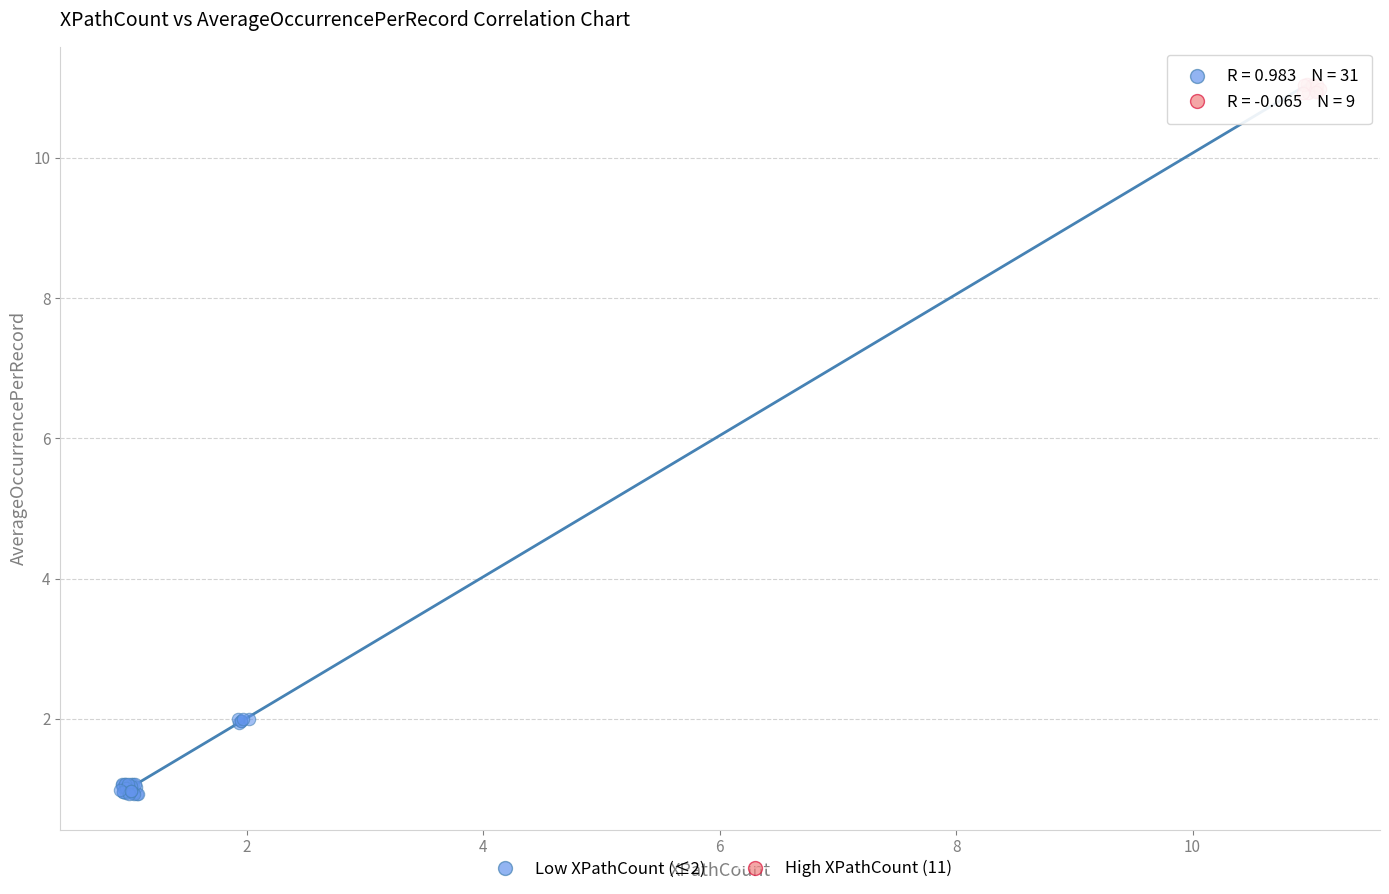

Which series contains the highest Y value?

High XPathCount (11)